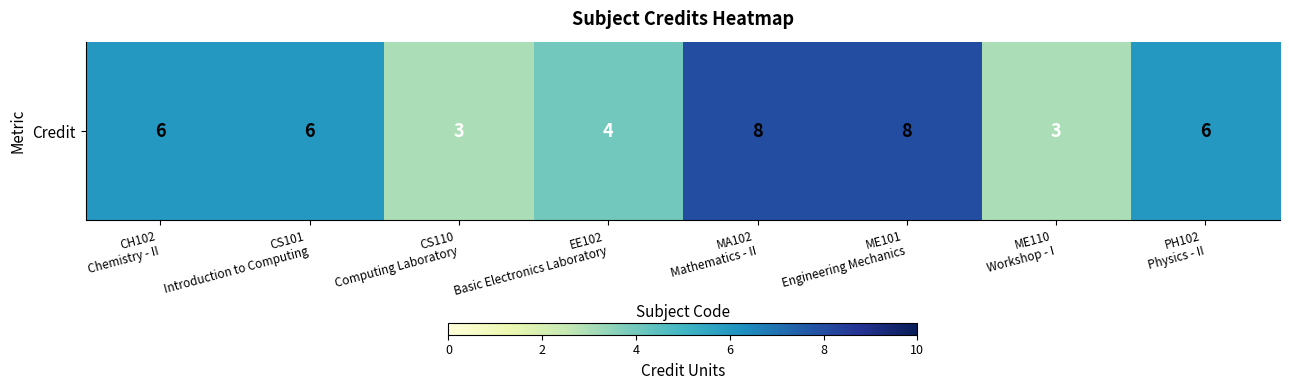

What is the maximum value shown in the chart?

8